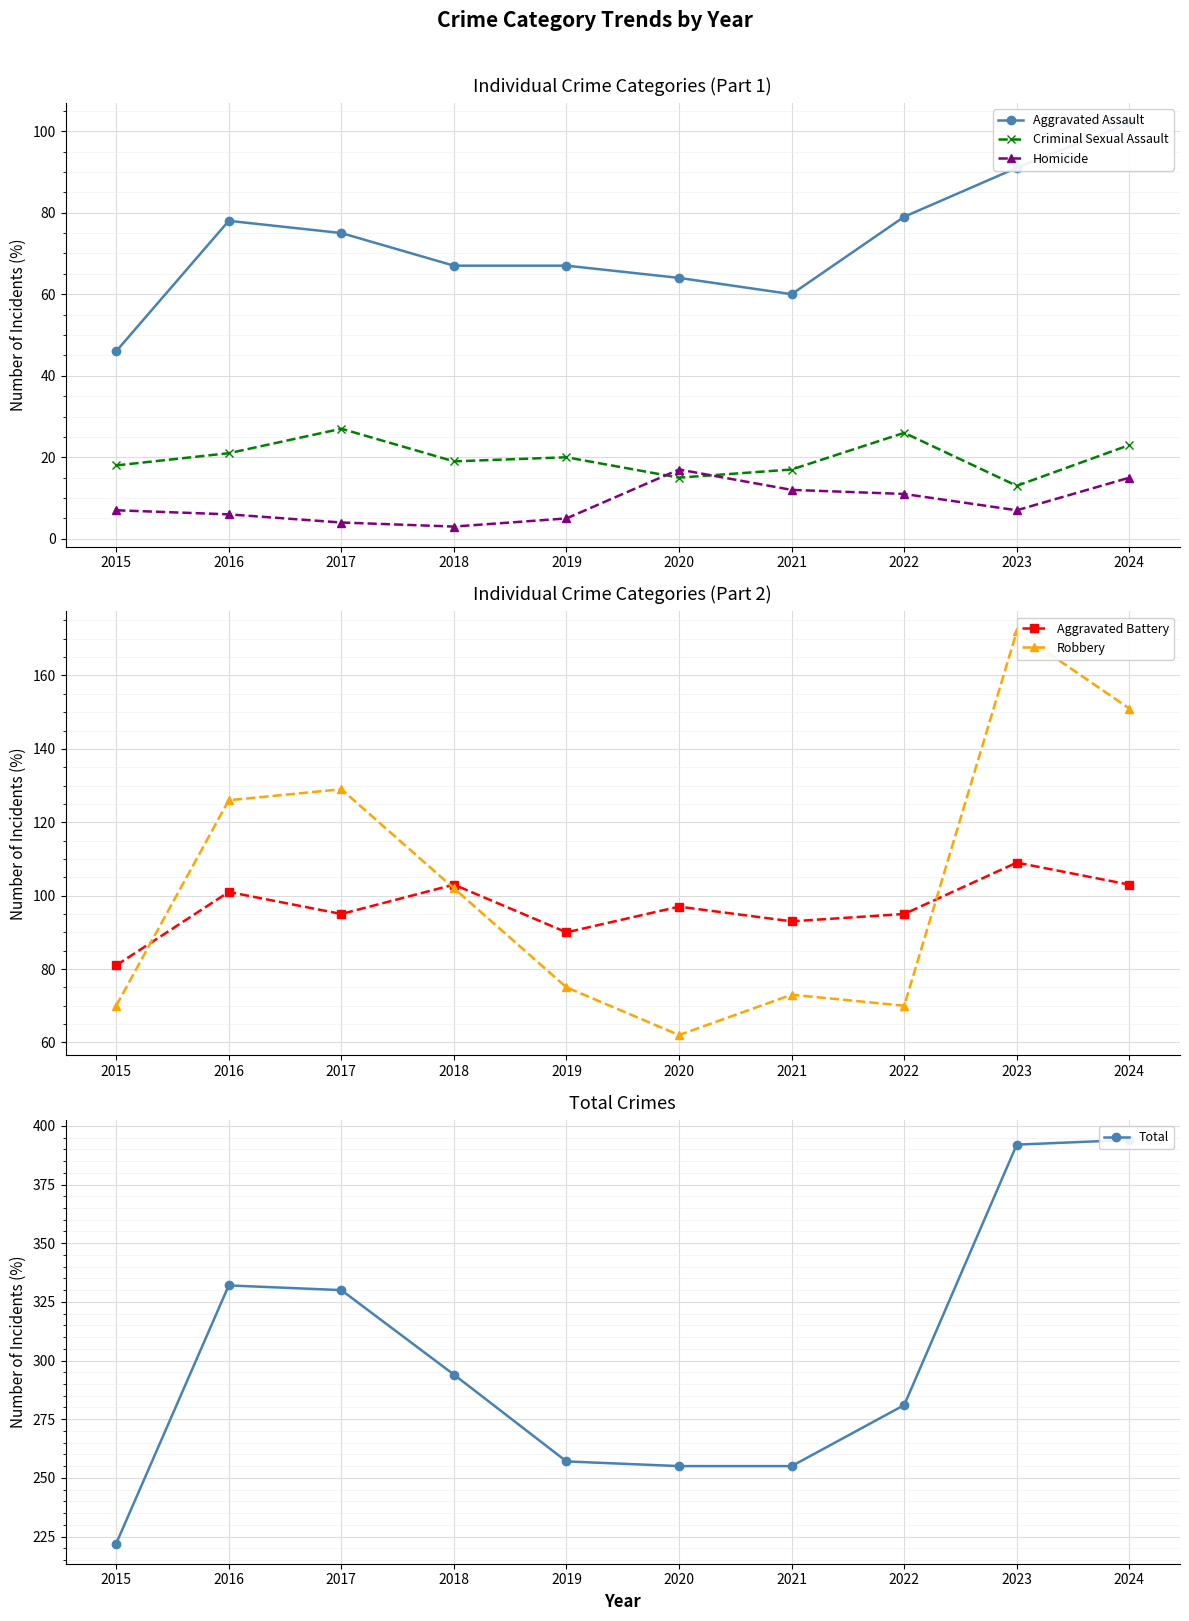

List the series in order of their peak value, lowest first.

Homicide, Criminal Sexual Assault, Aggravated Assault, Aggravated Battery, Robbery, Total